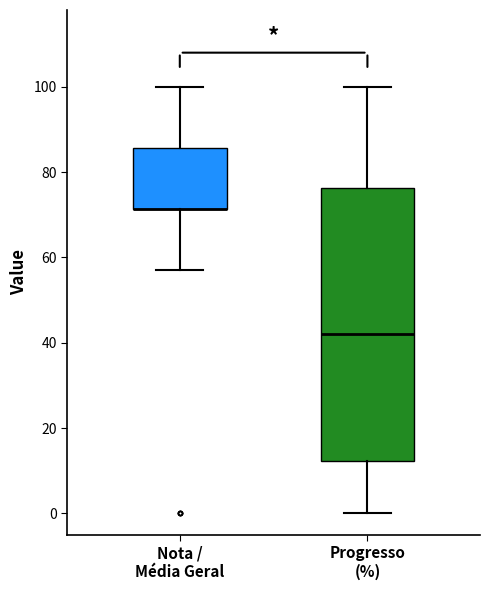

Where does the upper whisker of the box for Nota / Média Geral end on the y-axis? The values are not printed on the chart, so give them approximately, as read against the axis.

100